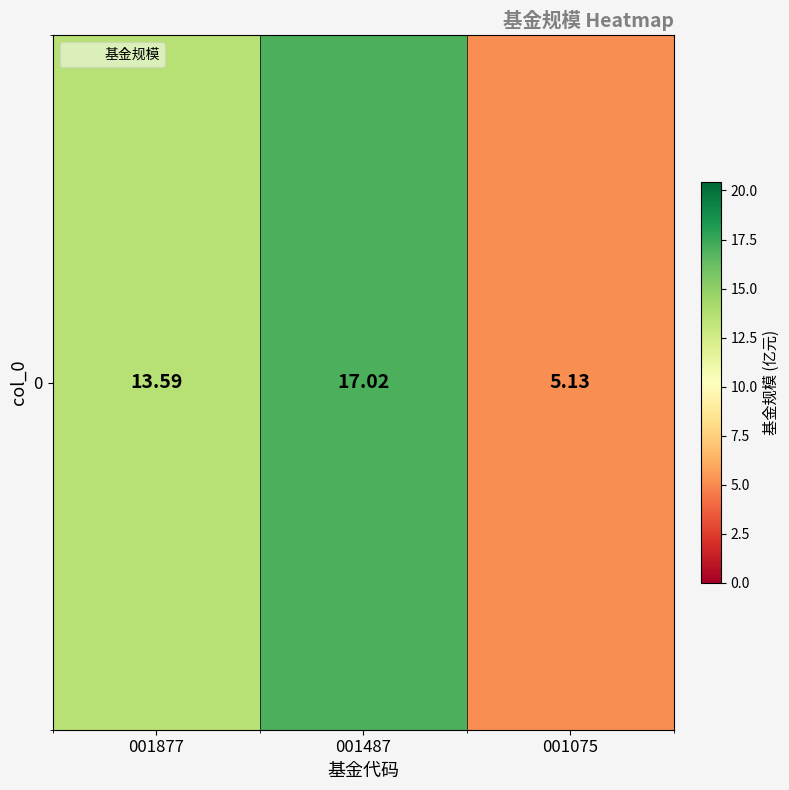

At which category does the chart reach its peak across all series?

001487